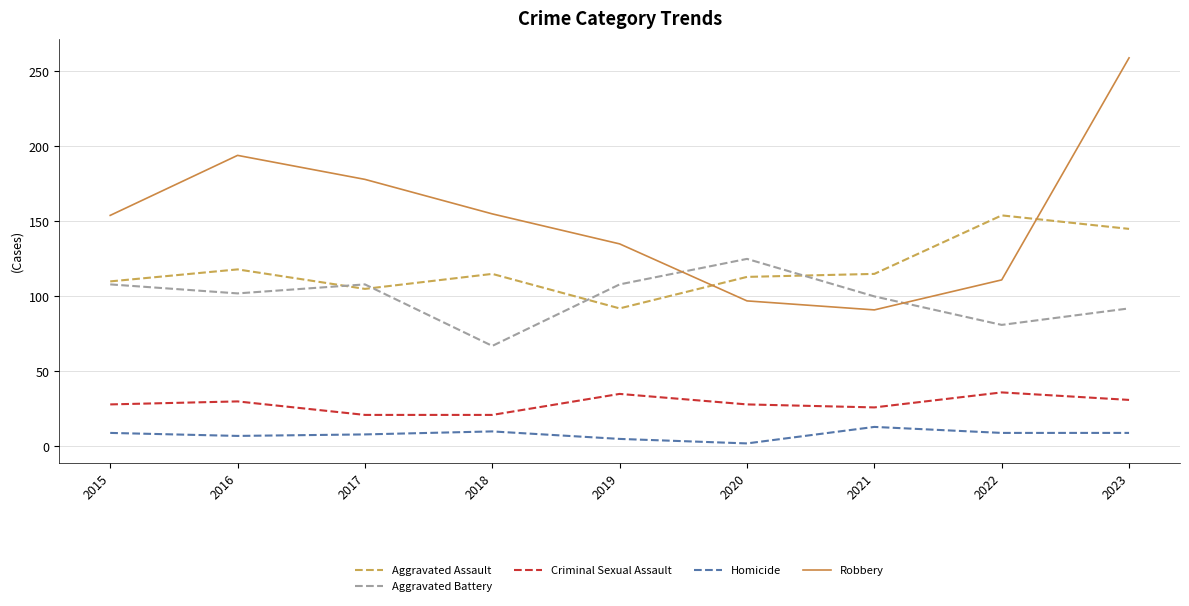

What are all the series names shown in the legend?

Aggravated Assault, Aggravated Battery, Criminal Sexual Assault, Homicide, Robbery